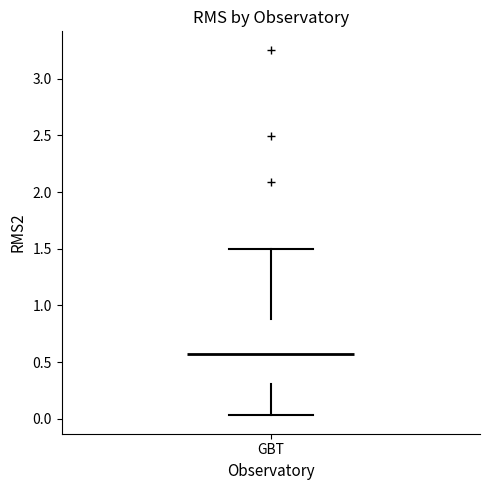

Where does the lower whisker of the box for GBT end on the y-axis? The values are not printed on the chart, so give them approximately, as read against the axis.

0.05